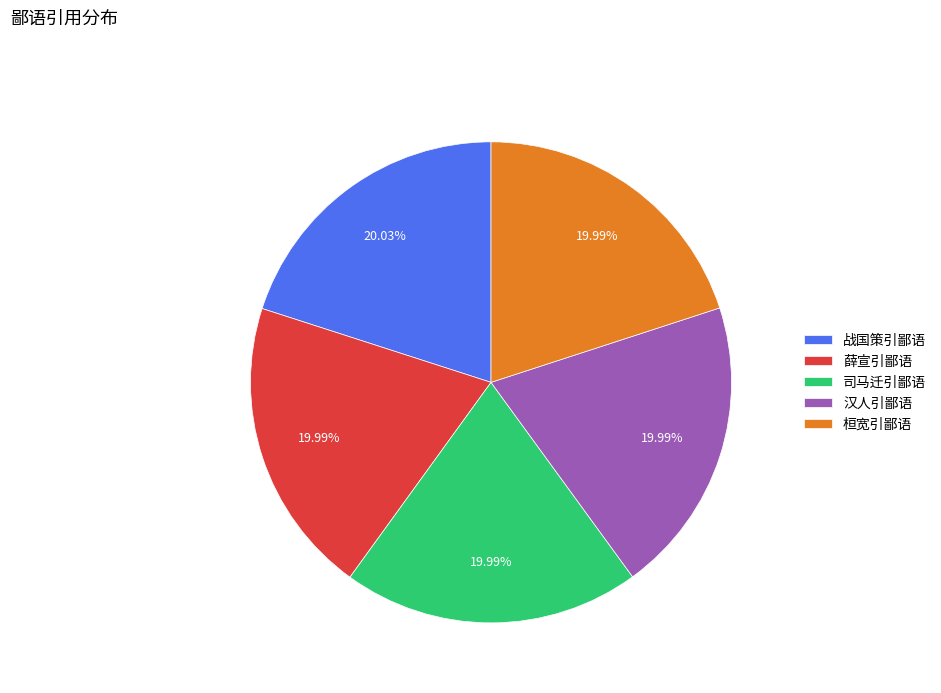

Approximately how many times larger is the value at 汉人引鄙语 compared to 司马迁引鄙语?

1.0